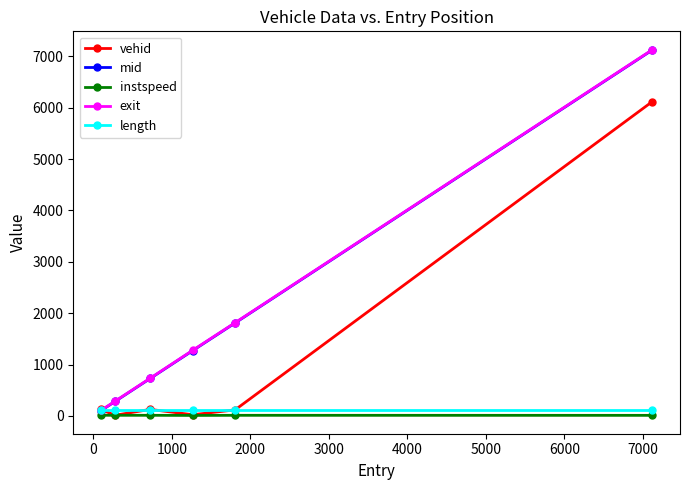

True or false: instspeed and exit intersect in this chart.

False